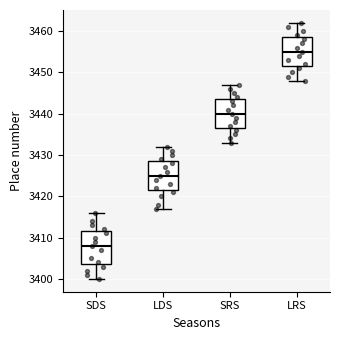

Where does the upper whisker of the box for SDS end on the y-axis? The values are not printed on the chart, so give them approximately, as read against the axis.

3416